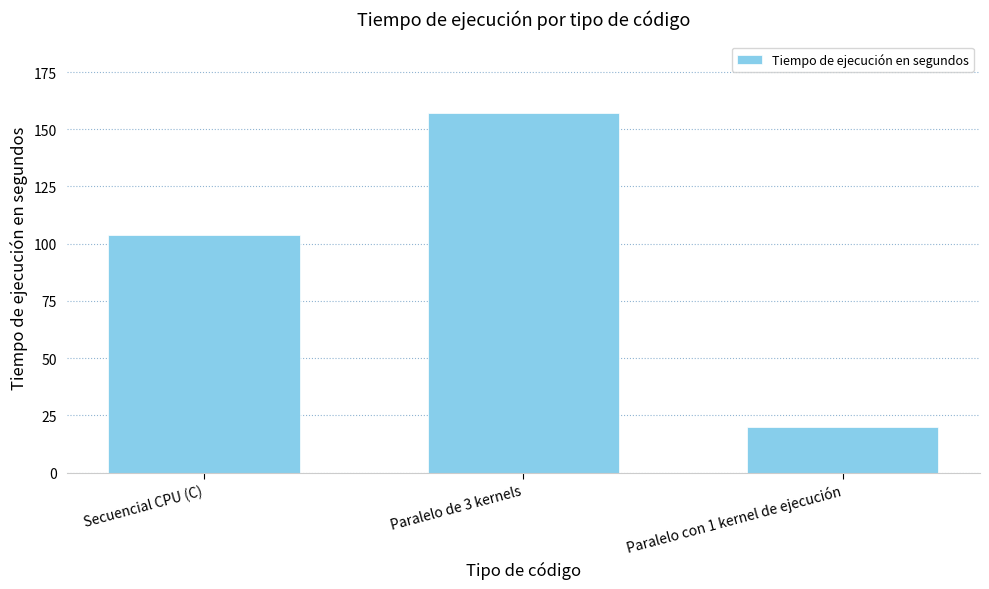

What is the approximate value at Paralelo con 1 kernel de ejecución, to the nearest 5?

20